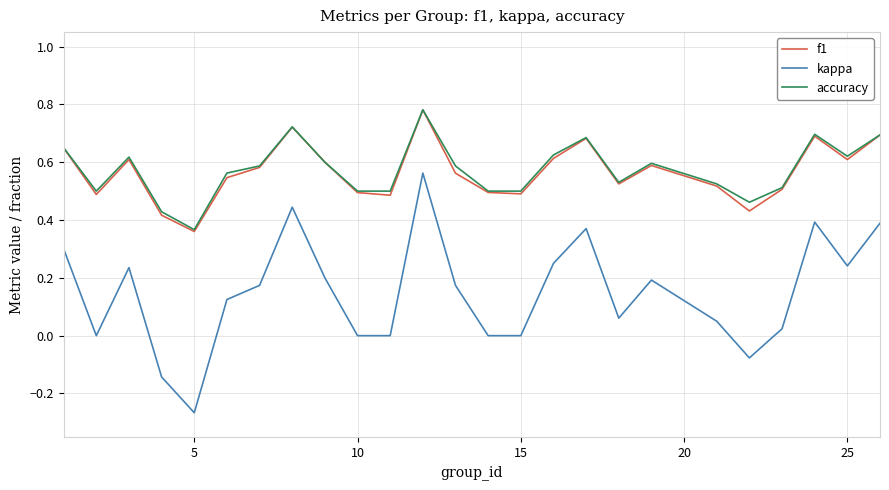

True or false: kappa and f1 intersect in this chart.

False